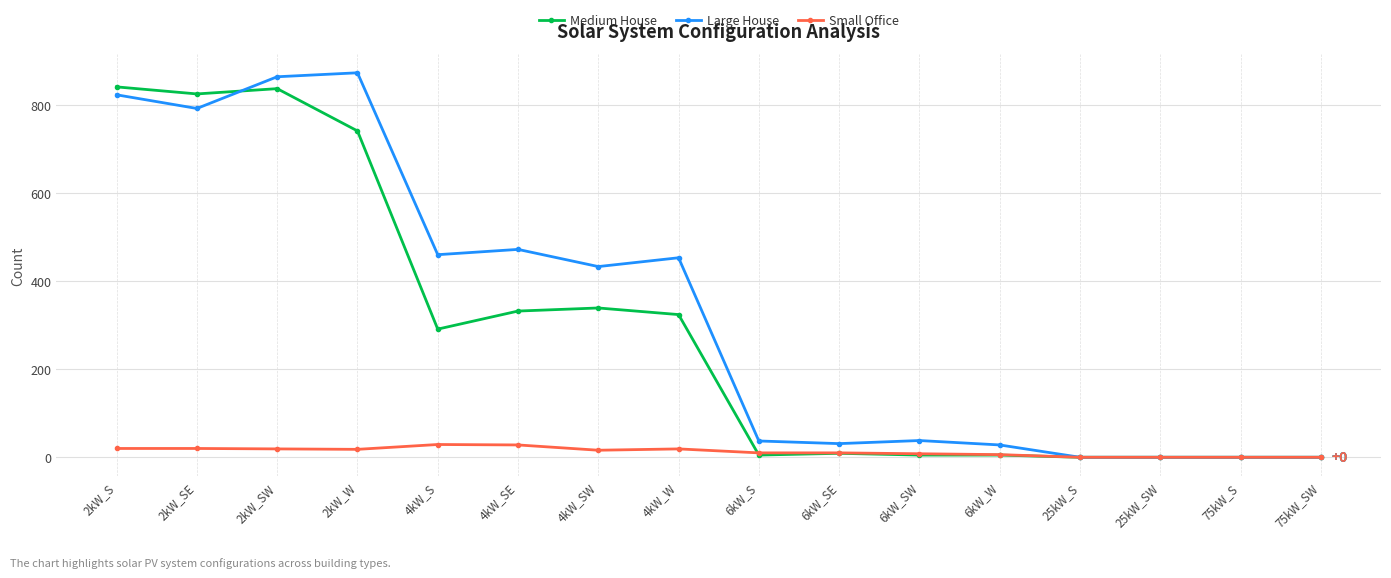

Which series has the widest spread of values?

Large House